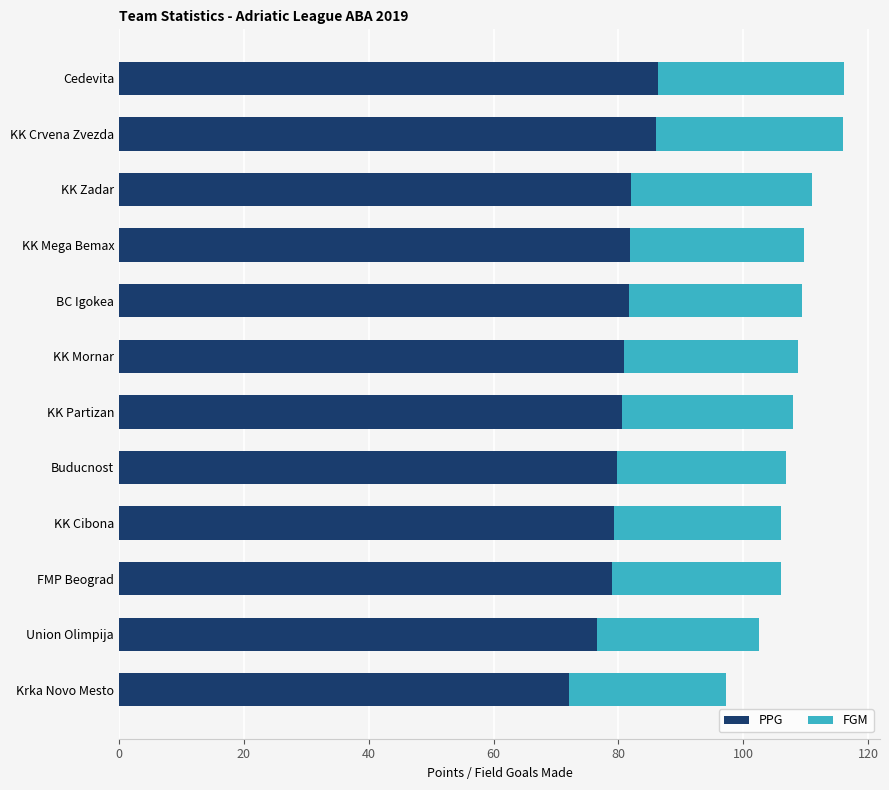

What is the highest value of the PPG series?

86.4